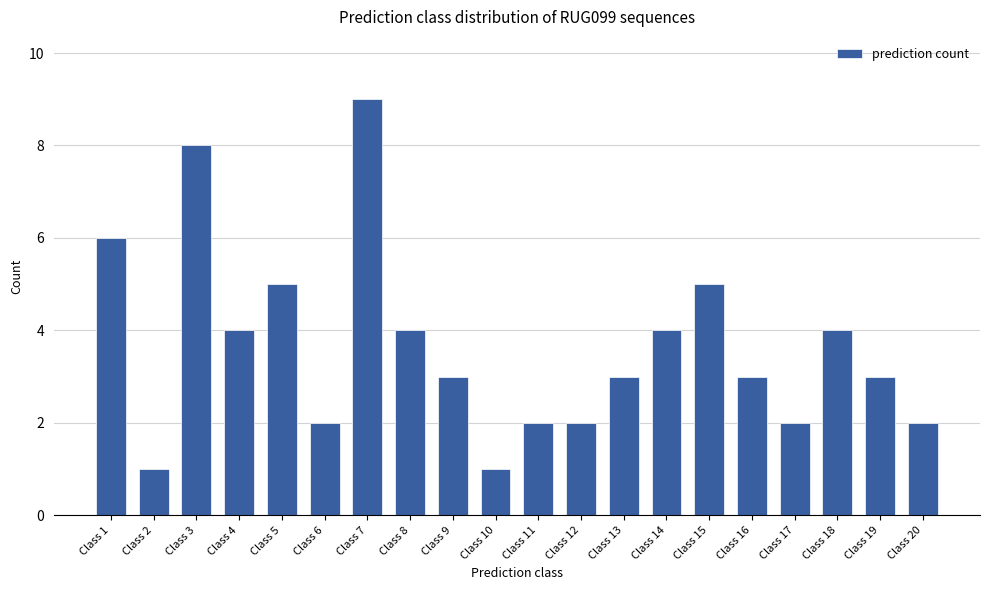

What is the difference between the values at Class 4 and Class 12?

2